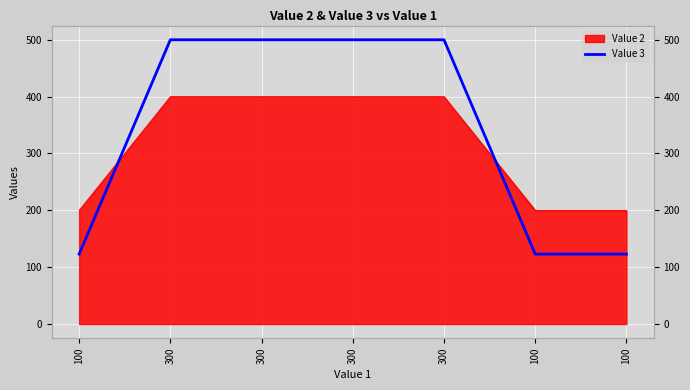

True or false: the data shows 123 at 100.

True